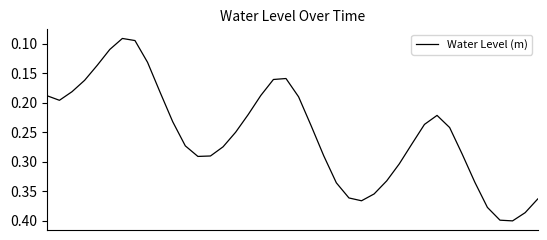

Does the chart display data point markers on the line(s)?

No